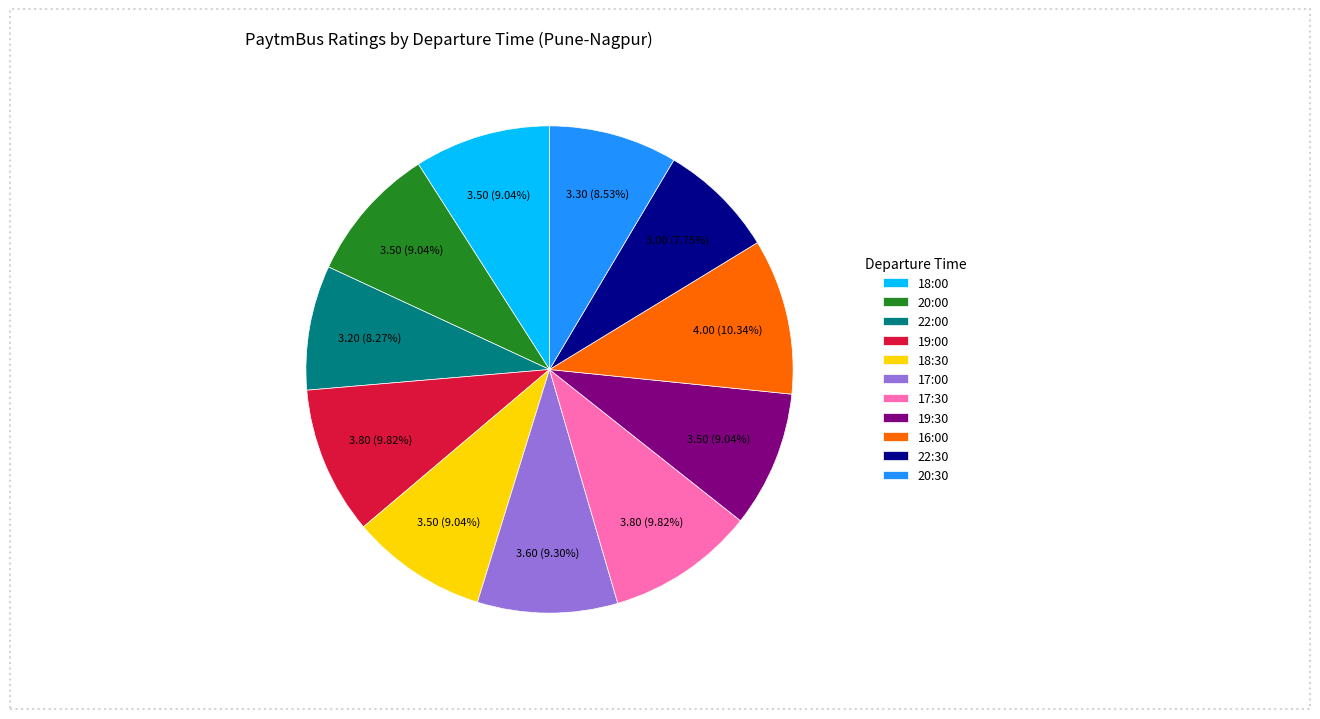

Approximately how many times larger is the value at 18:30 compared to 19:30?

1.0